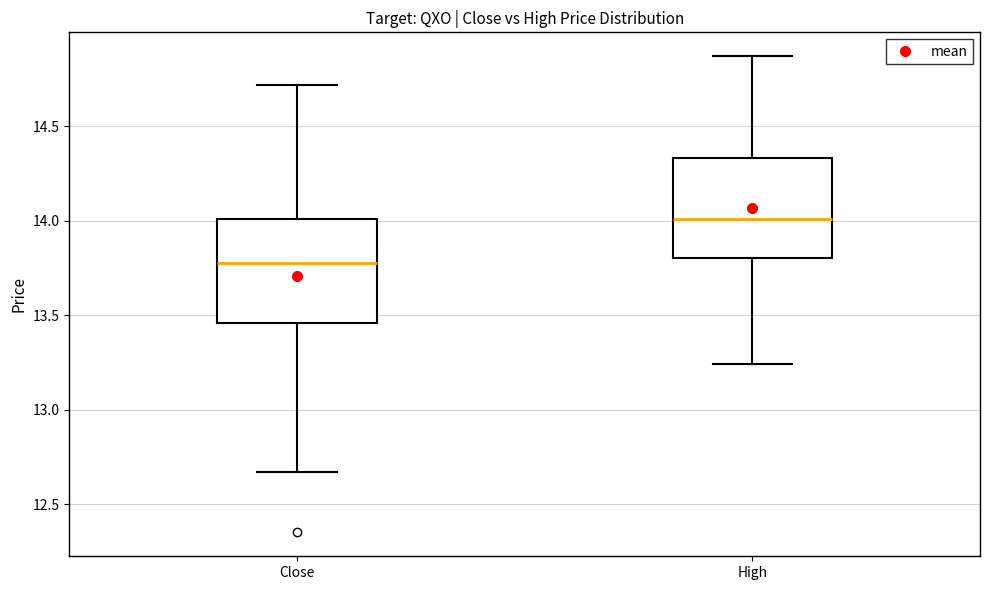

Reading left to right, transcribe this box plot: for each box, give where its median line is, the range the box spans, and where its two whiskers end, as read against the y-axis. The values are not printed on the chart, so give them approximately, as read against the axis.

Close: median 13.80, box 13.45 to 14.00, whiskers 12.65 to 14.70
High: median 14.00, box 13.80 to 14.35, whiskers 13.25 to 14.85